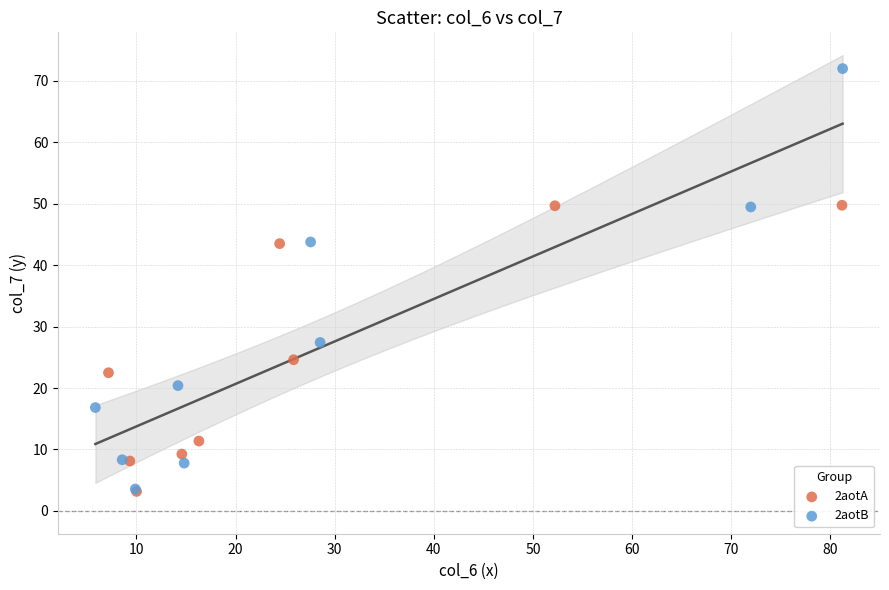

Which series has the largest Y range (max minus min)?

2aotB